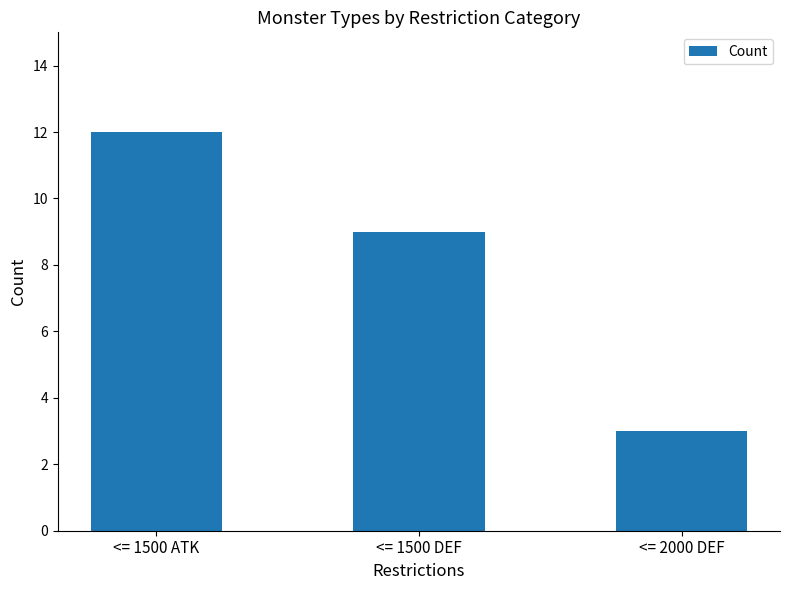

Reading left to right, what are all the values shown in this chart?

<= 1500 ATK=12	<= 1500 DEF=9	<= 2000 DEF=3